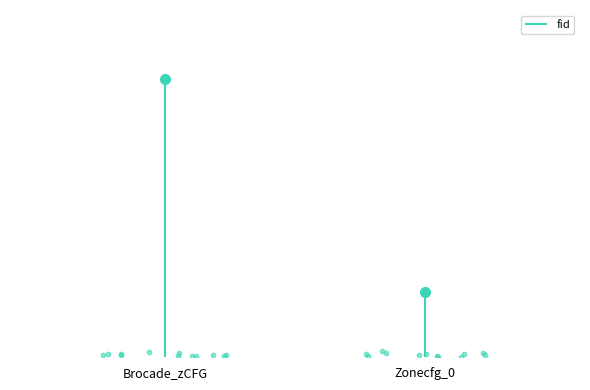

Which has a higher value, Brocade_zCFG or Zonecfg_0?

Brocade_zCFG